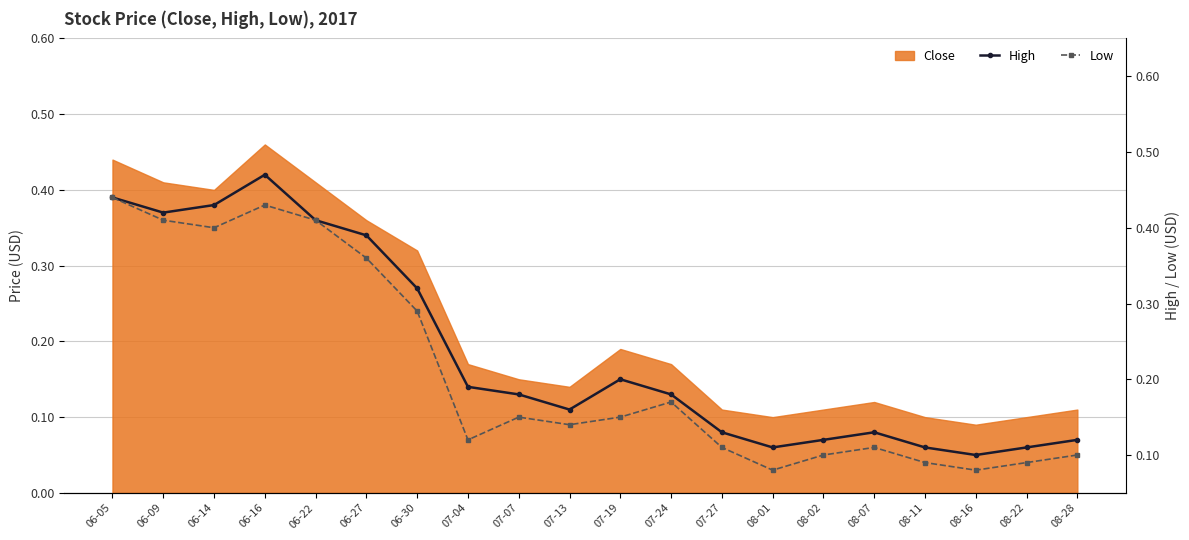

True or false: Low and High cross at least once.

False